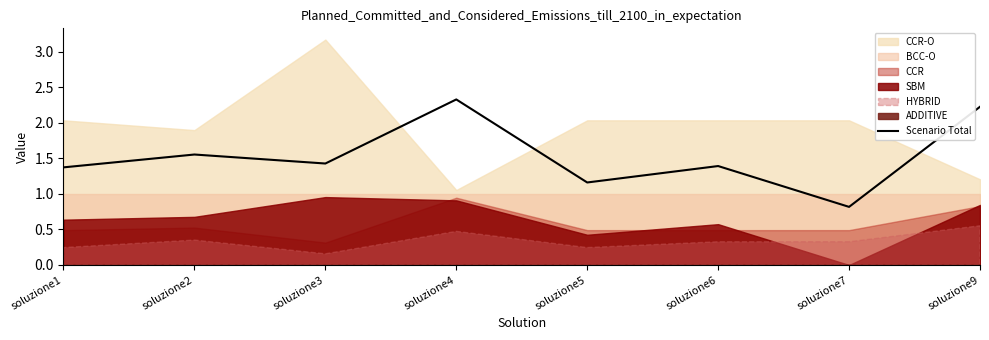

What is the difference between the values at soluzione2 and soluzione6?

0.2